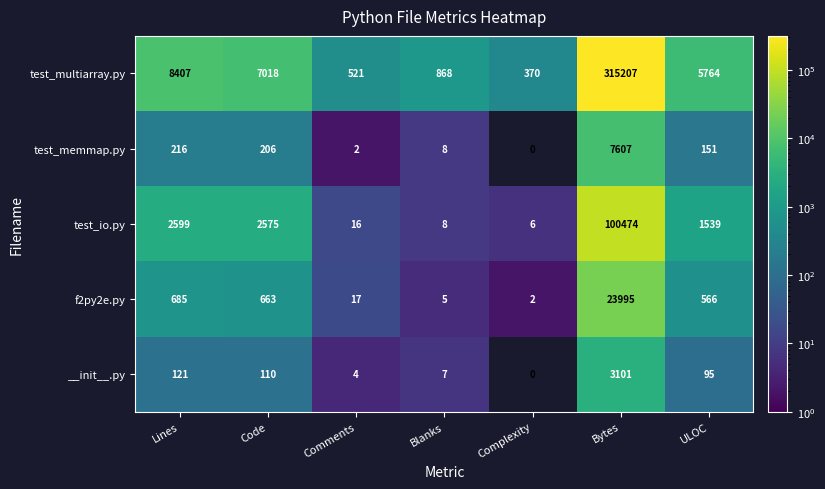

Rank the series by their maximum value, from lowest to highest.

__init__.py, test_memmap.py, f2py2e.py, test_io.py, test_multiarray.py